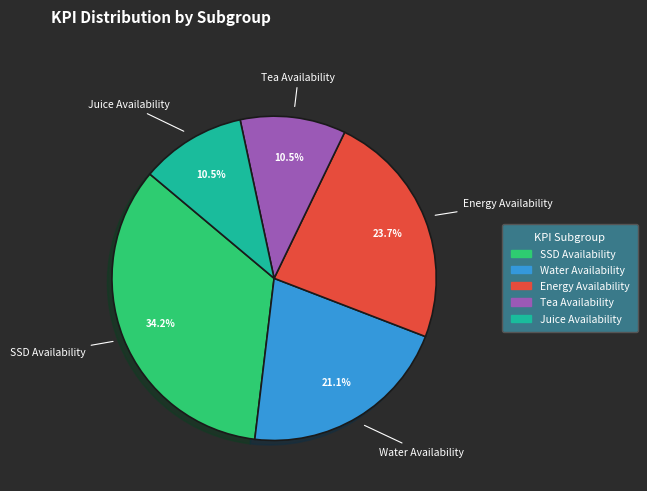

Is it true that Water Availability is 21% of the pie?

True